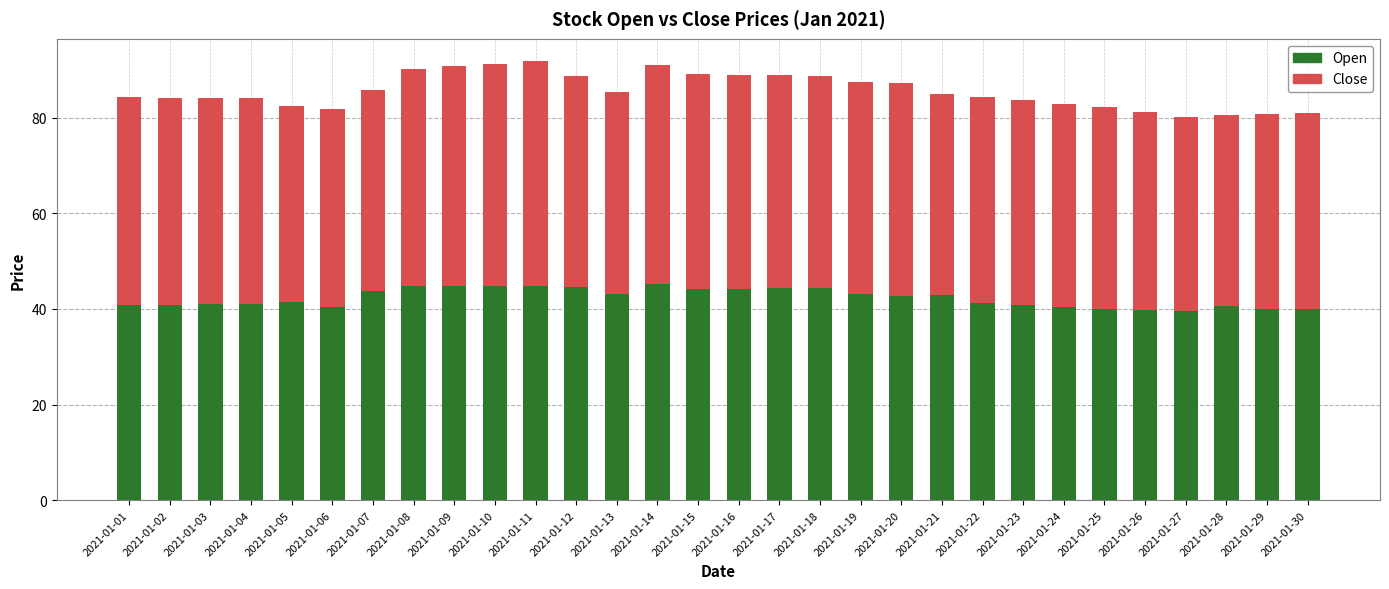

Reading left to right, list all the values displayed in this chart.

Open: 40.8	40.9	41.0	41.0	41.4	40.5	43.9	44.9	44.9	44.9	44.9	44.6	43.1	45.3	44.2	44.2	44.3	44.4	43.1	42.8	43.0	41.2	40.9	40.5	40.0	39.8	39.5	40.6	40.0	40.0
Close: 43.5	43.3	43.2	43.0	41.0	41.4	42.0	45.3	45.9	46.4	47.0	44.0	42.2	45.6	45.0	44.8	44.6	44.4	44.4	44.5	42.0	43.0	42.8	42.5	42.2	41.4	40.5	40.0	40.6	40.9